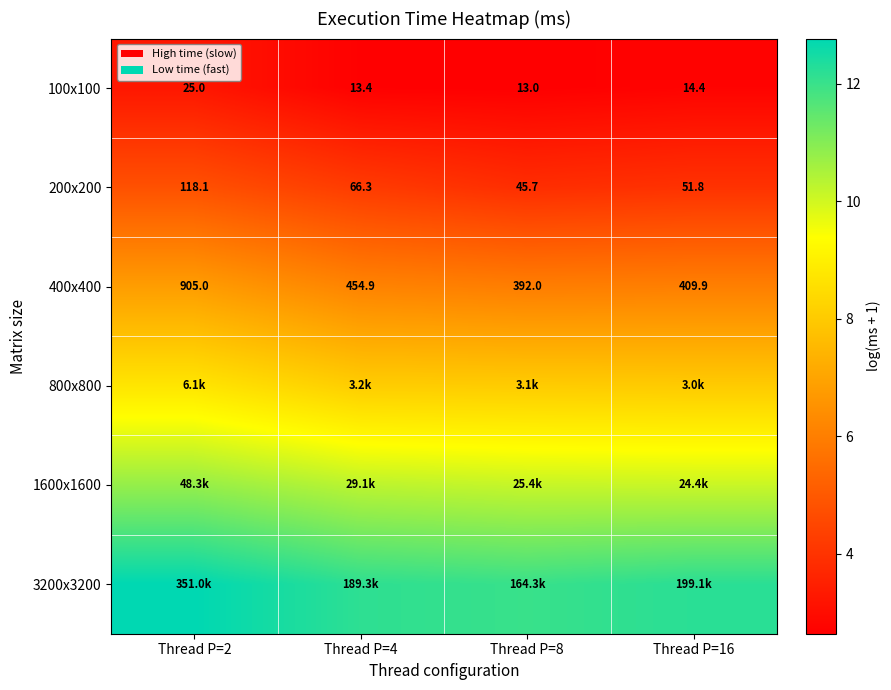

Is the value of 400x400 at Thread P=16 greater than the value of 100x100 at Thread P=2?

Yes